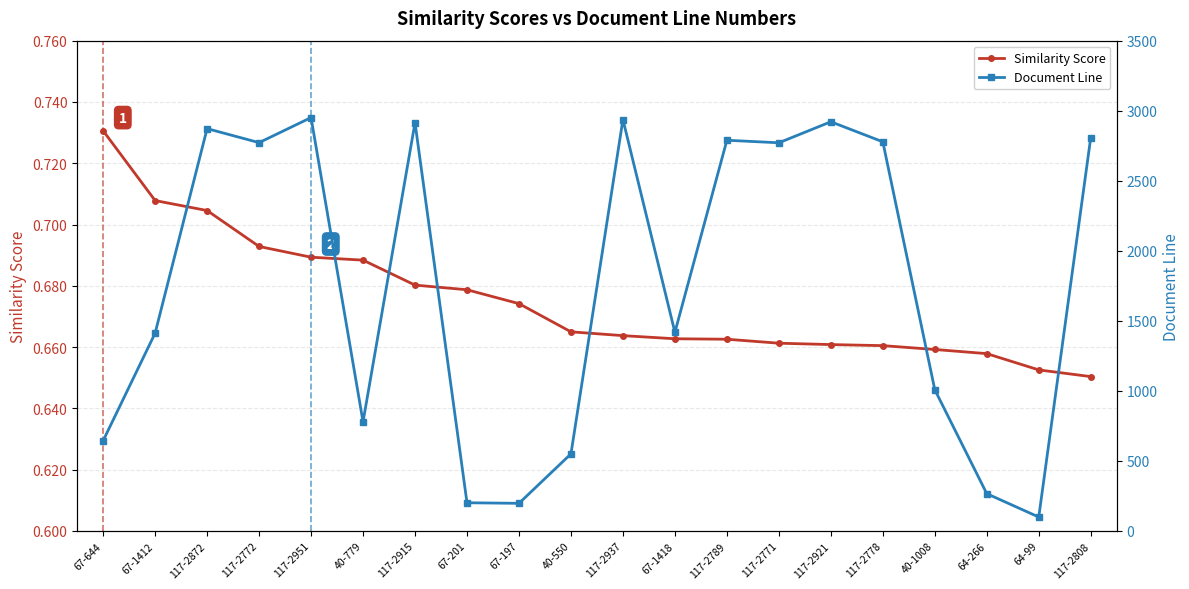

Reading left to right, what are all the values shown in this chart?

Similarity Score: 0.7	0.7	0.7	0.7	0.7	0.7	0.7	0.7	0.7	0.7	0.7	0.7	0.7	0.7	0.7	0.7	0.7	0.7	0.7	0.7
Document Line: 644.0	1412.0	2872.0	2772.0	2951.0	779.0	2915.0	201.0	197.0	550.0	2937.0	1418.0	2789.0	2771.0	2921.0	2778.0	1008.0	266.0	99.0	2808.0